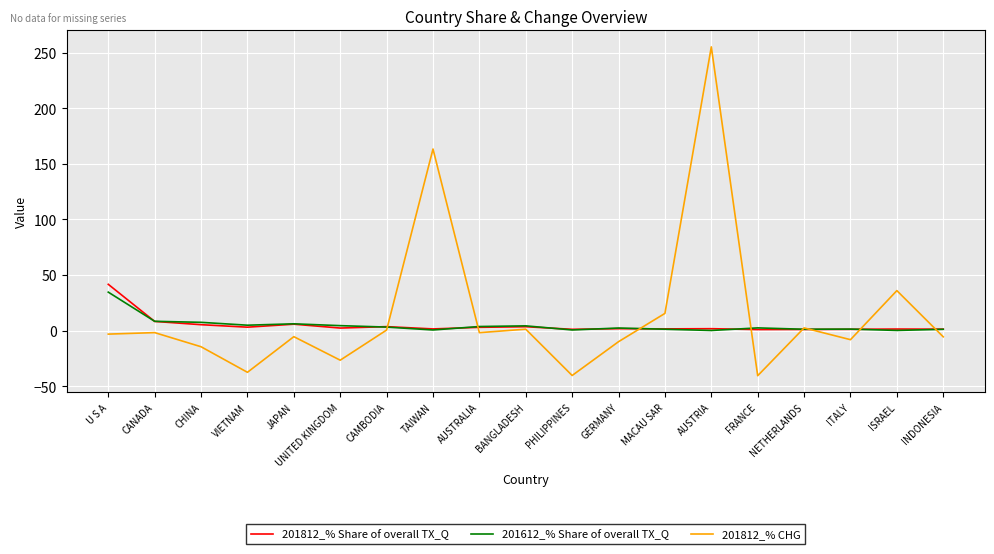

What is the maximum value shown in the chart?

255.3